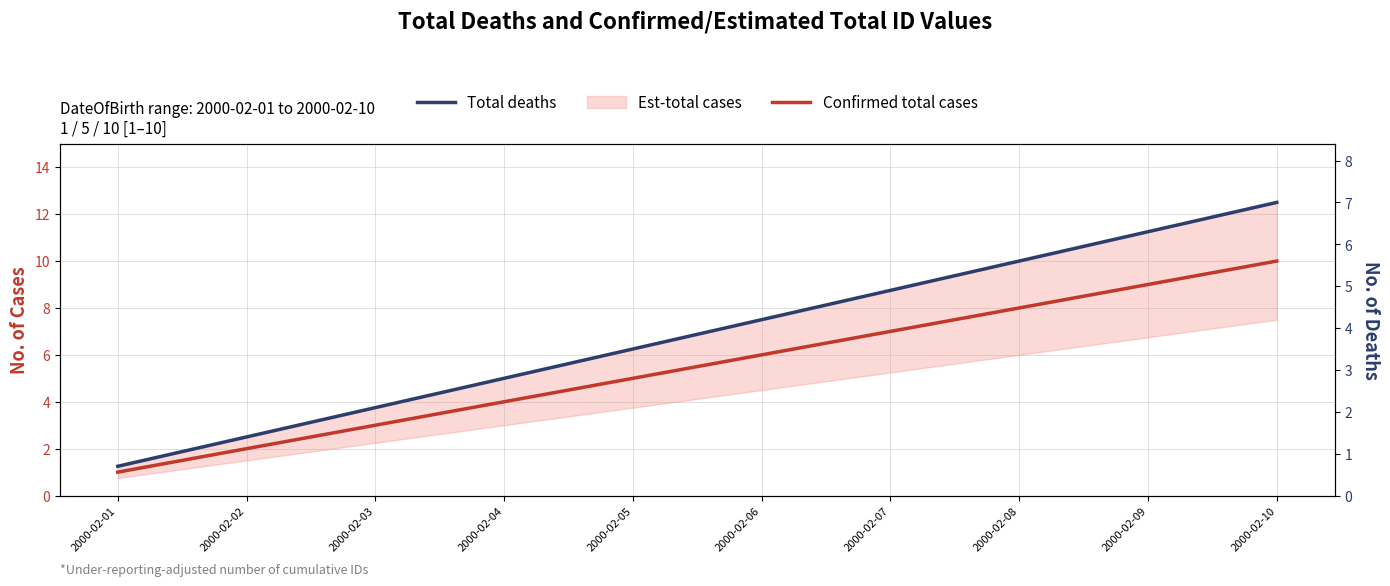

Which has a higher value, 2000-02-04 or 2000-02-03?

2000-02-04